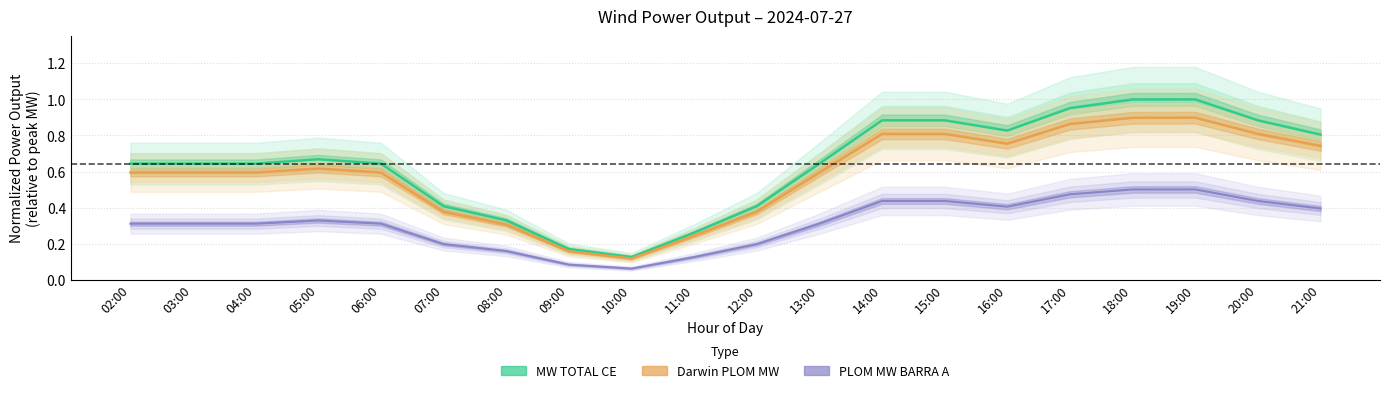

At which category does Darwin PLOME MW reach its first local peak?

05:00